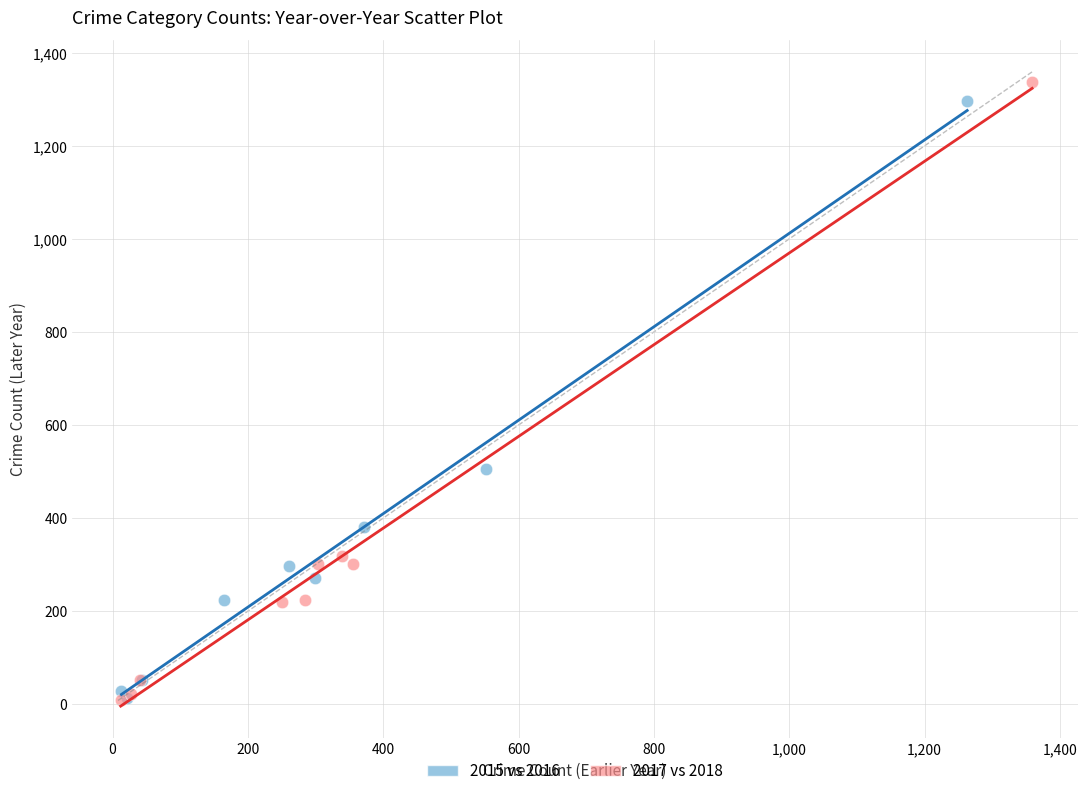

What are all the series names shown in the legend?

2015 vs 2016, 2017 vs 2018